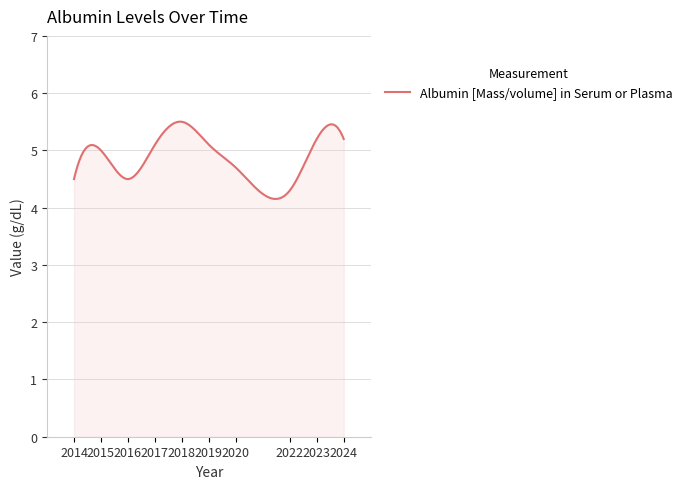

What is the difference between the maximum and second lowest values?

1.3